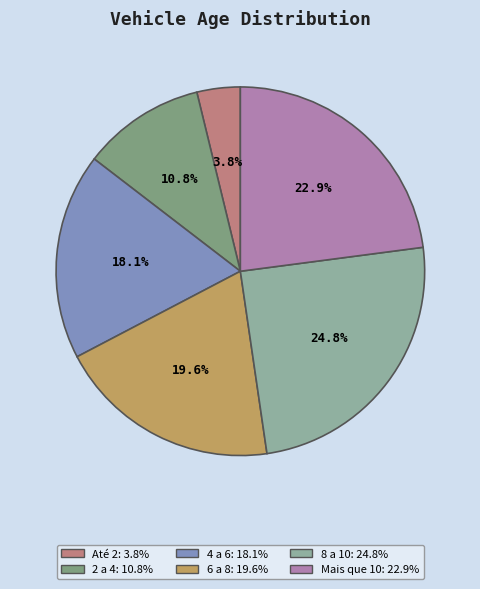

Is Até 2 the majority of the pie?

No